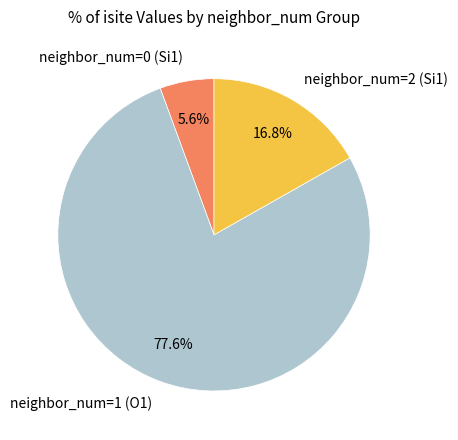

Rank the categories by value from highest to lowest.

neighbor_num=1 (O1), neighbor_num=2 (Si1), neighbor_num=0 (Si1)